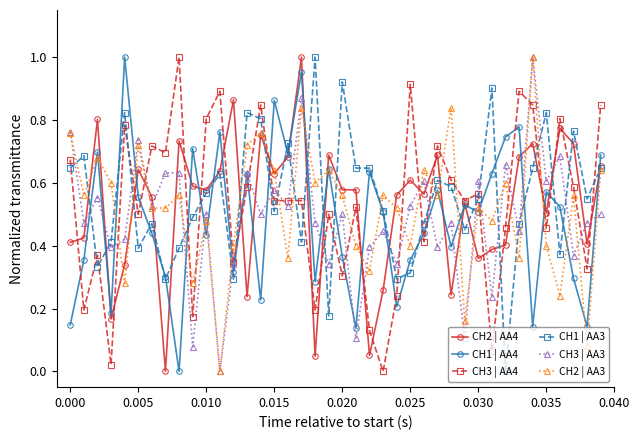

How many interior local peaks does the CH2 | AA3 series have?

14